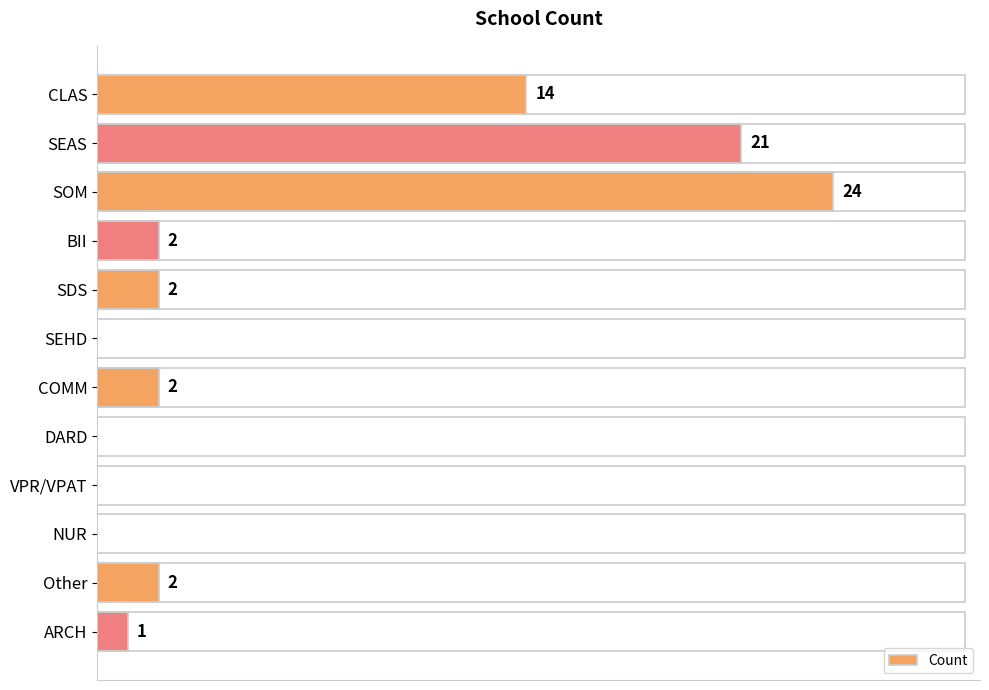

Which label corresponds to the largest value in the chart?

SOM